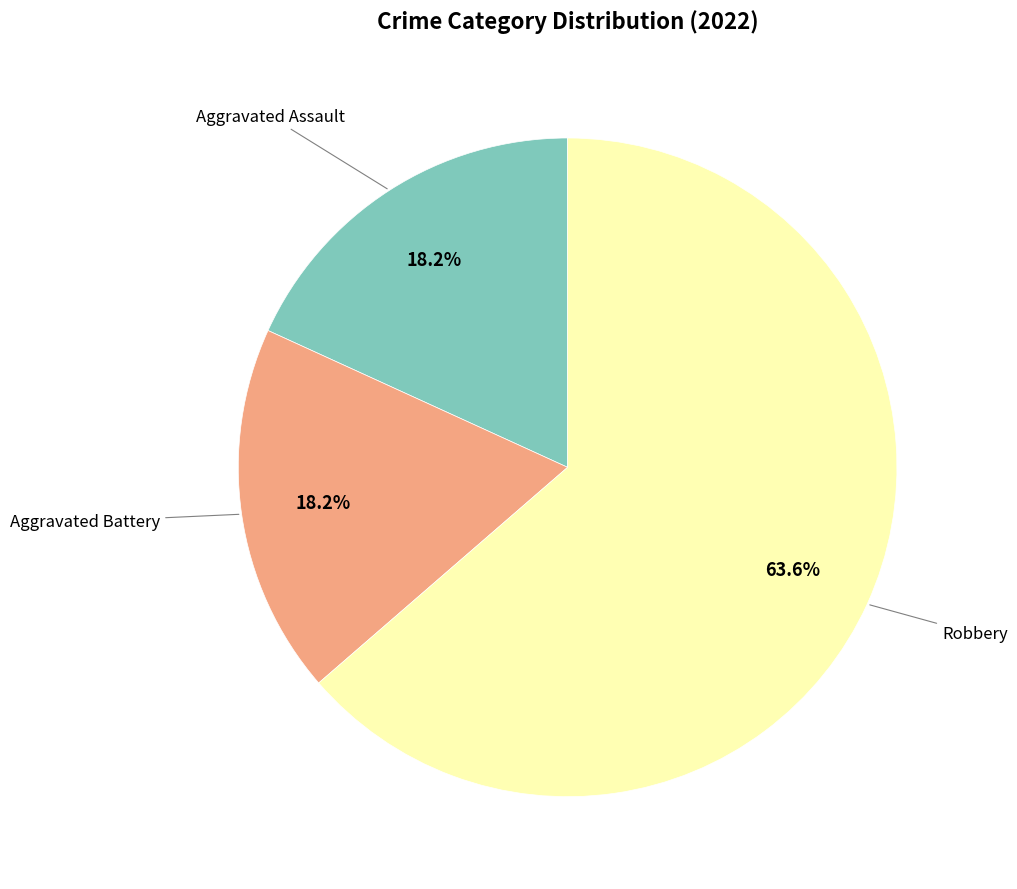

Does any single category account for the majority?

Yes